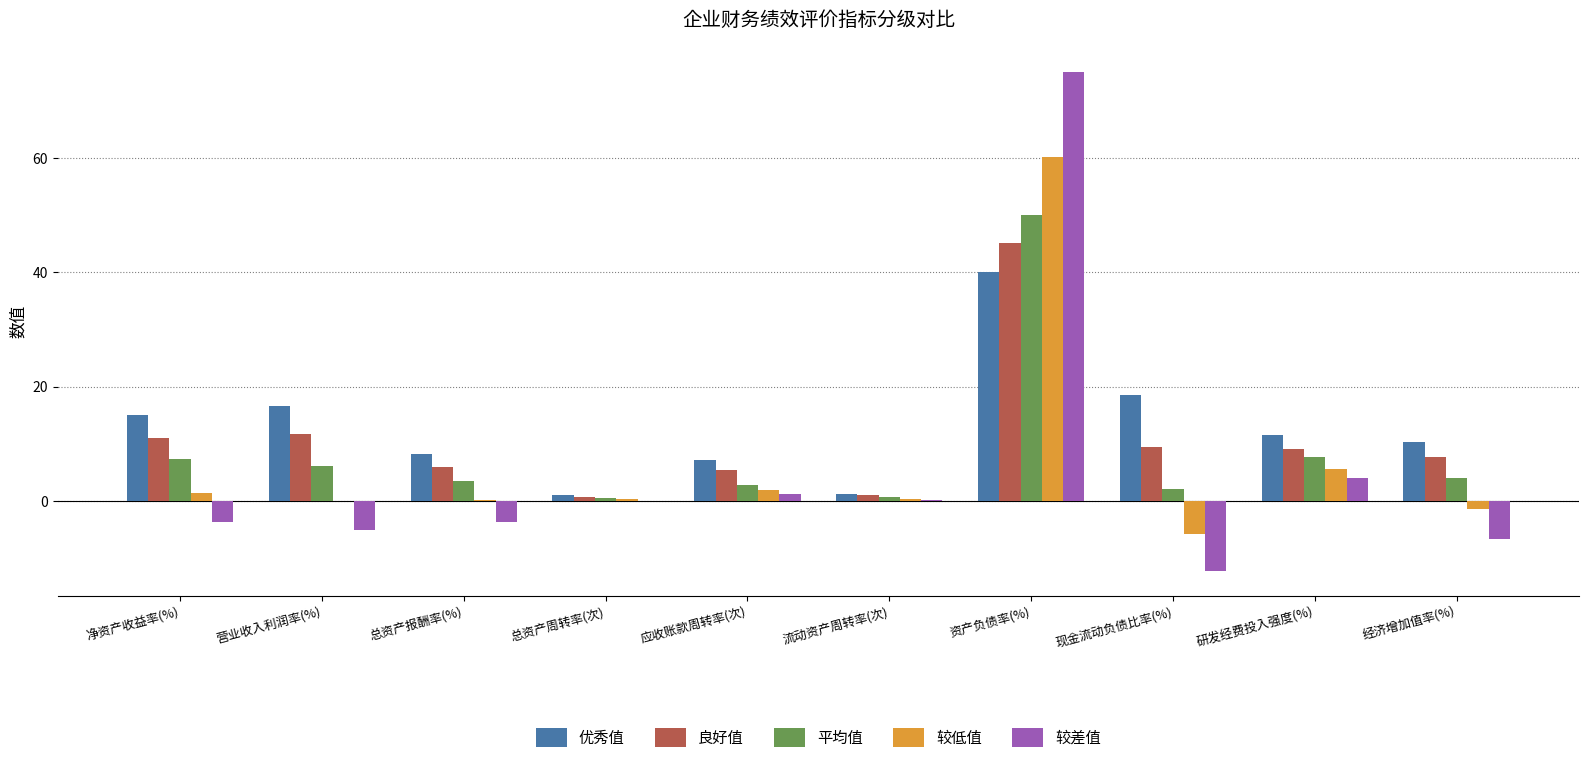

How many series are shown in this chart?

5